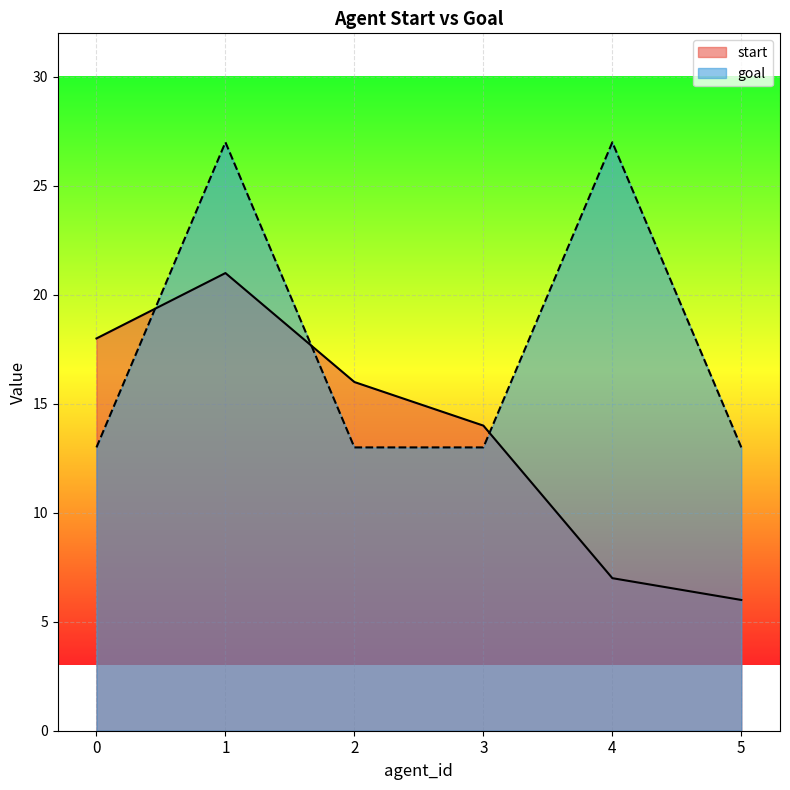

How many lines are shown in the chart?

2